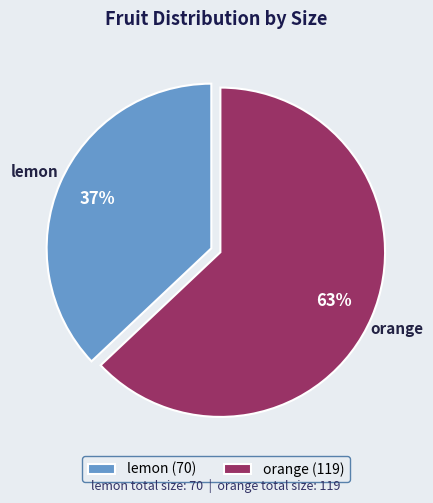

Count the number of slices in the pie.

2